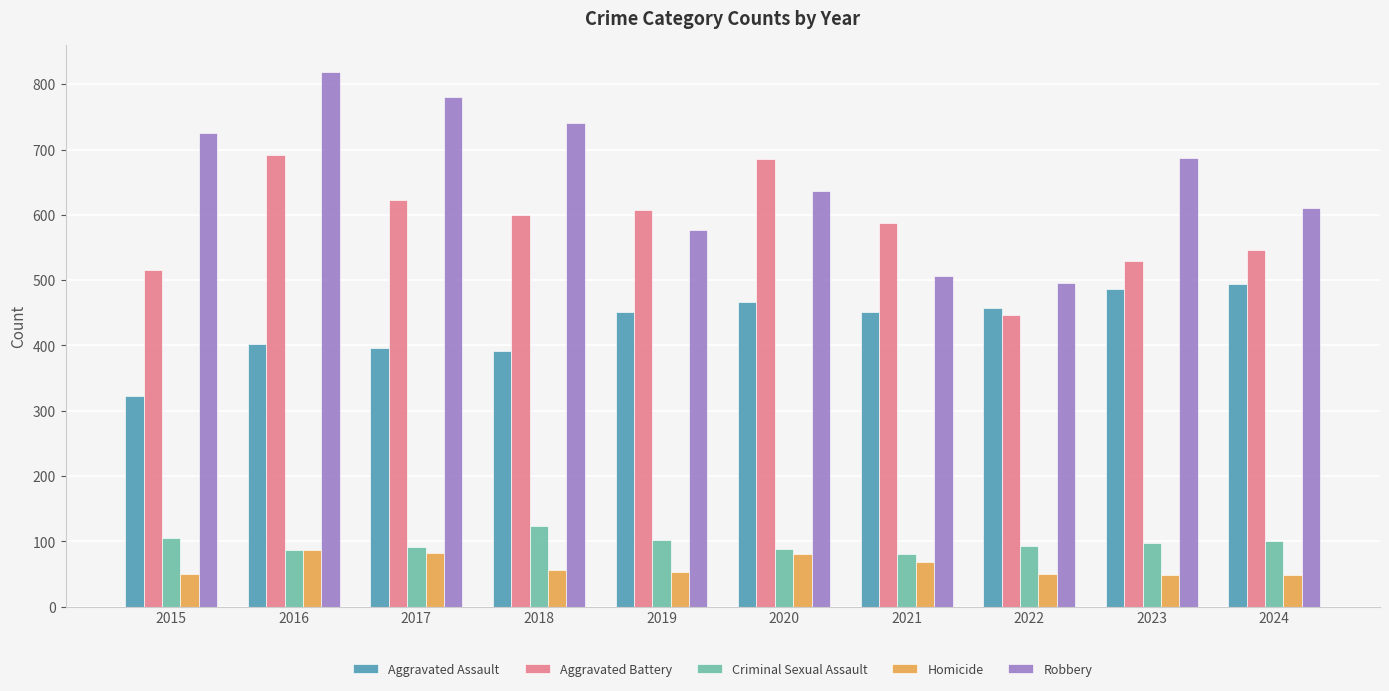

At which category is the sum across all series the highest?

2016